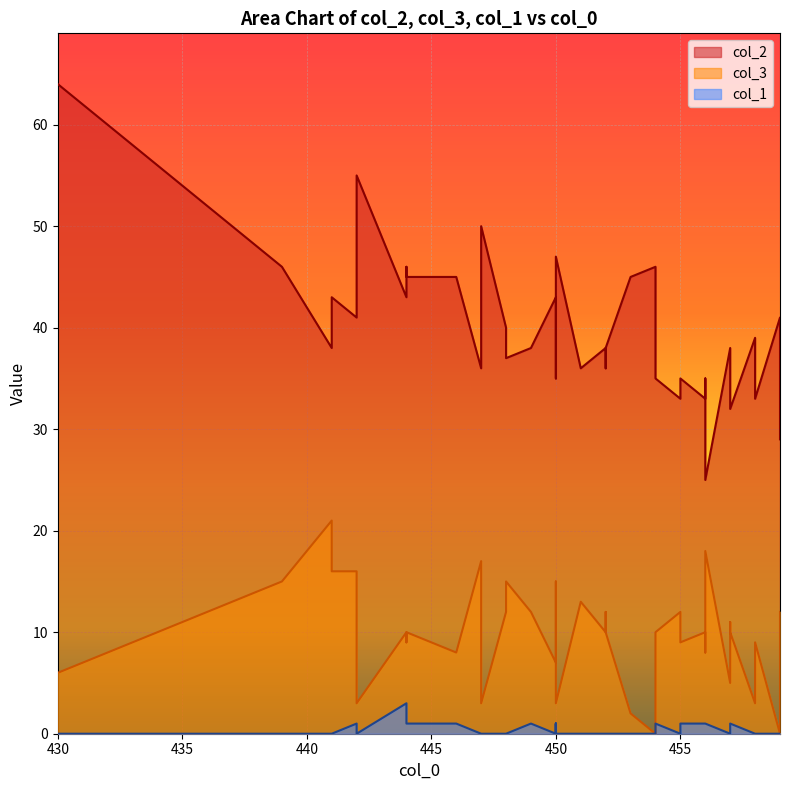

Between 430 and 450, which series saw the biggest shift?

col_2